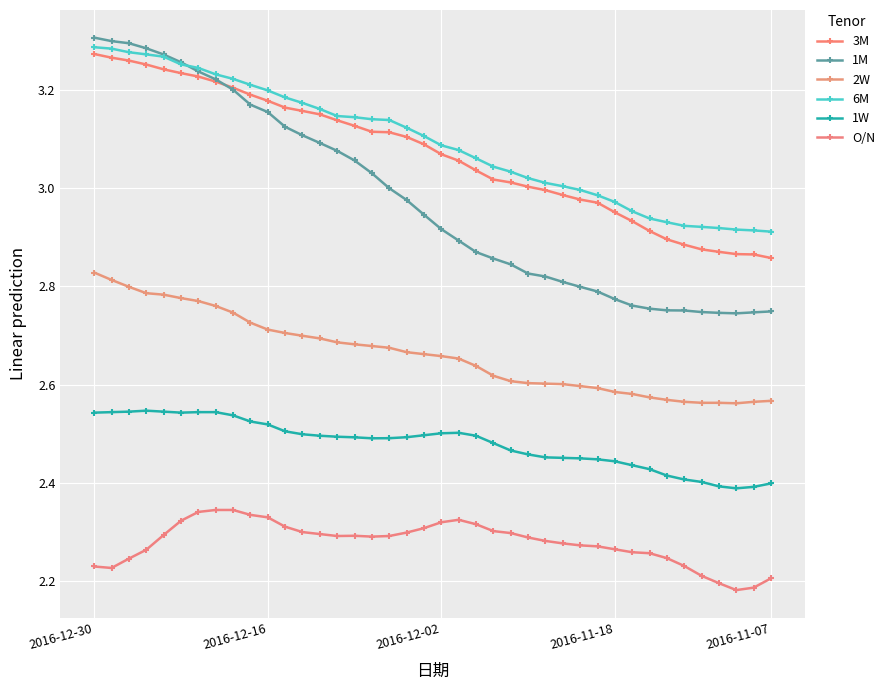

Count the number of categories in the chart.

40